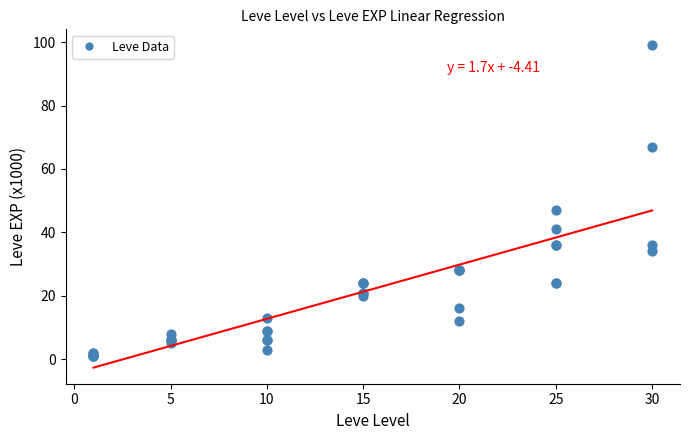

What Y value in the scatter plot is closest to 50?

47